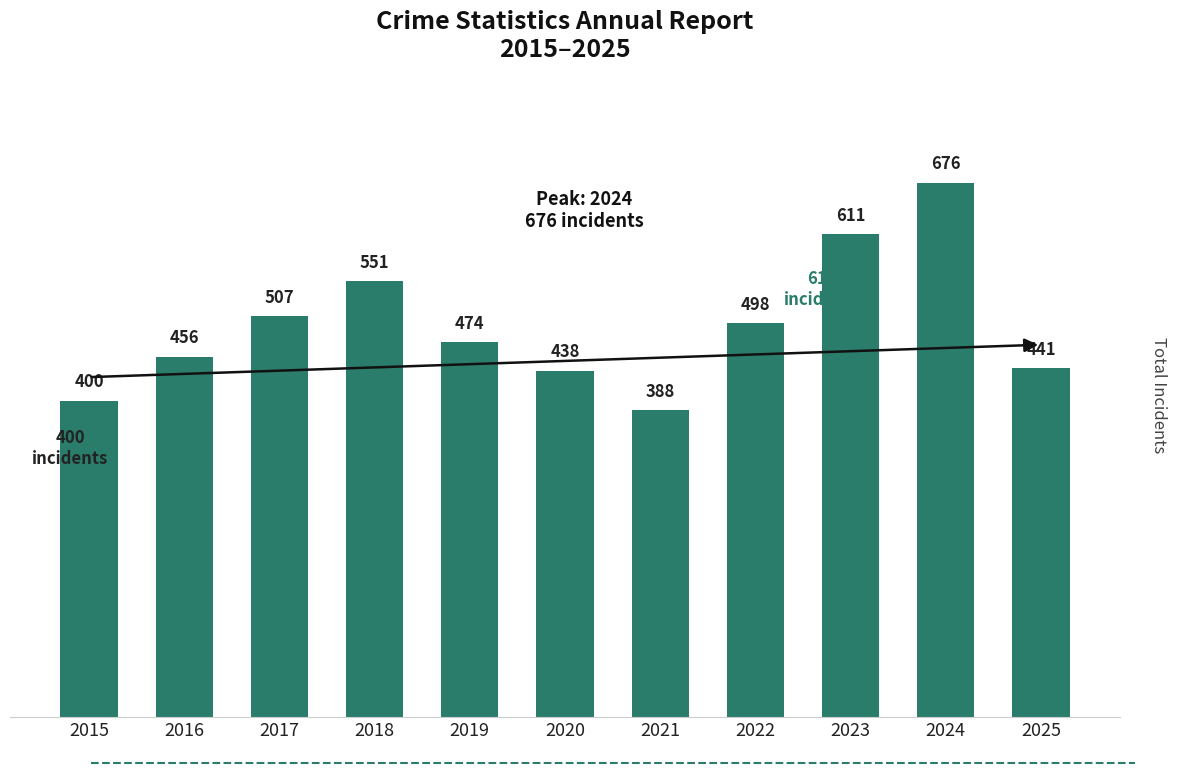

What is the sum of the values at 2025 and 2018?

992